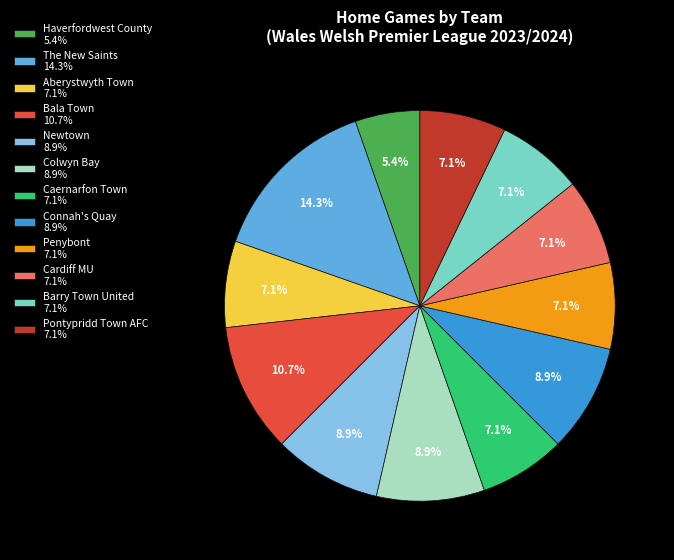

What percentage is the Aberystwyth Town slice, to the nearest percent?

7%